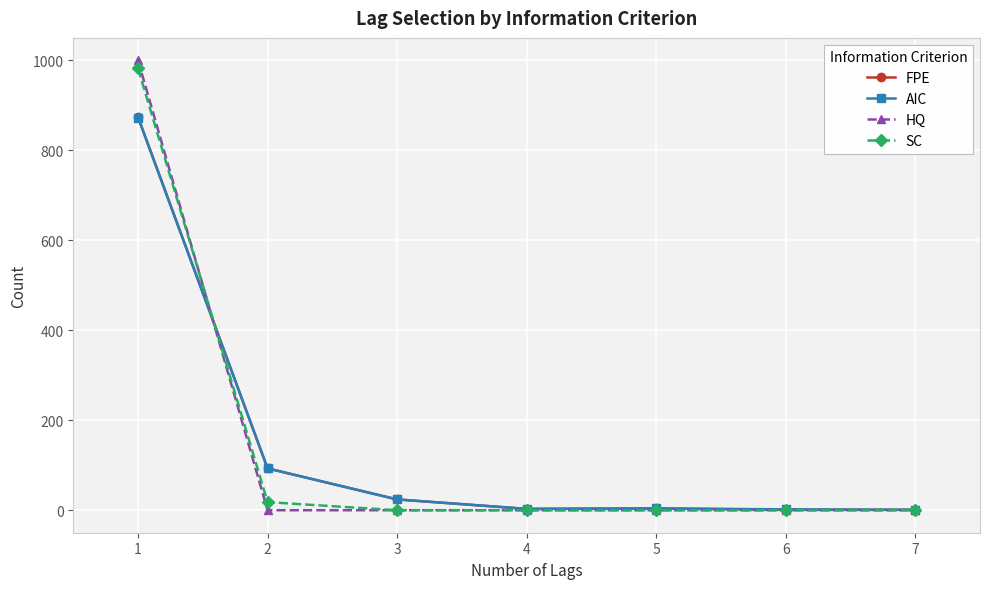

What are all the series names shown in the legend?

FPE, AIC, HQ, SC